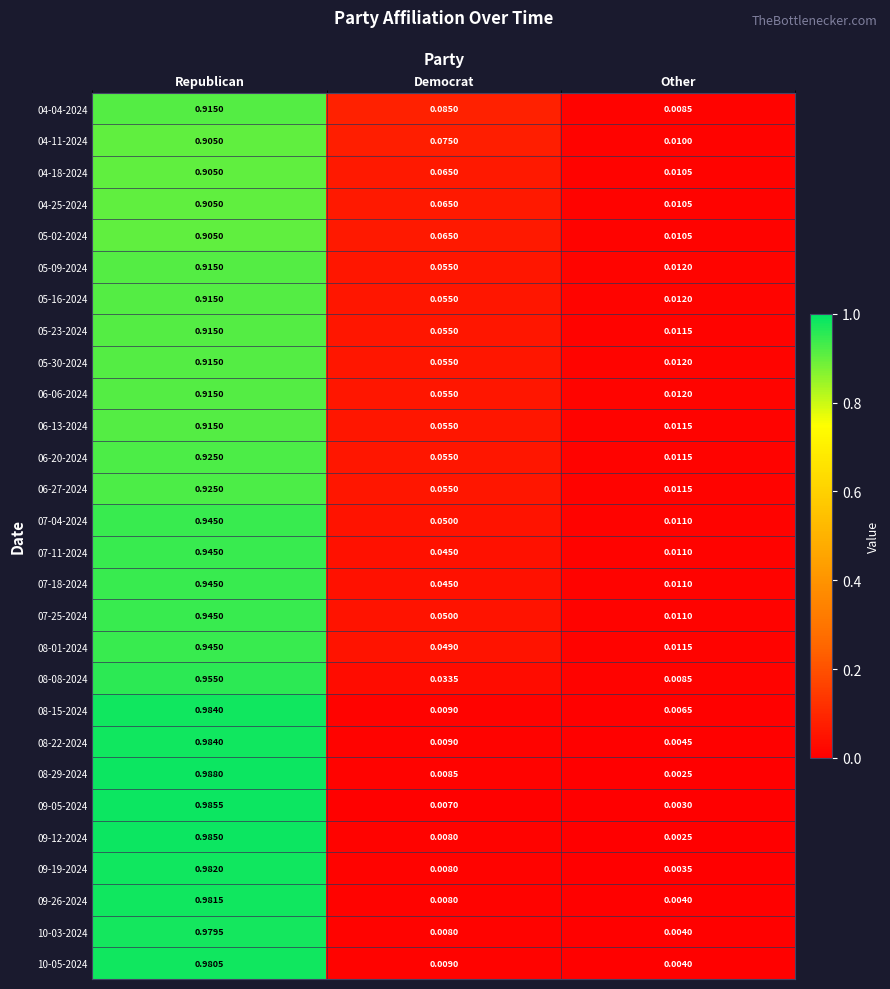

At how many categories does at least one series exceed 0?

3